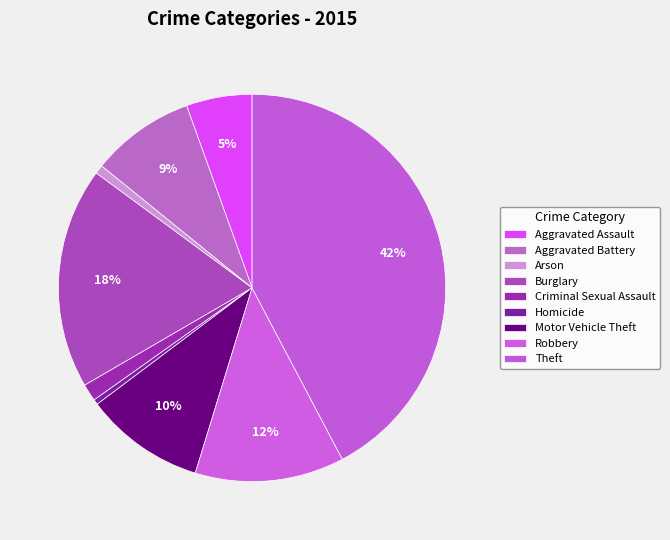

How many slices are in this pie chart?

9